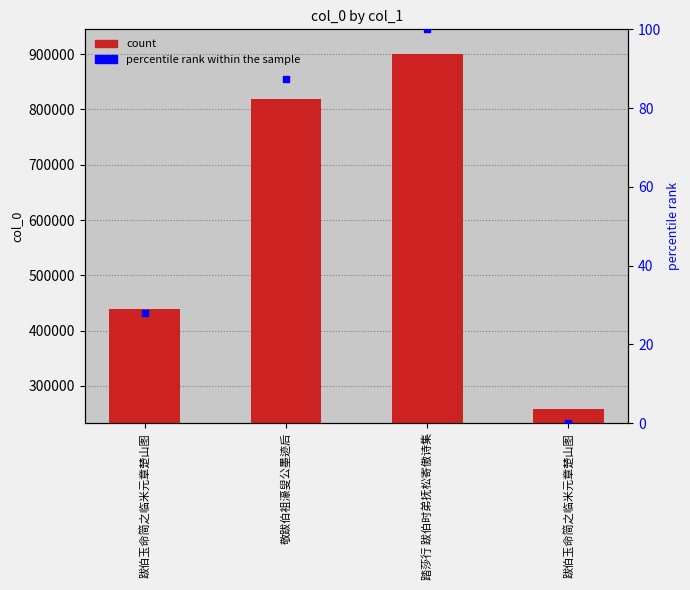

At how many categories does at least one series exceed 472608?

2